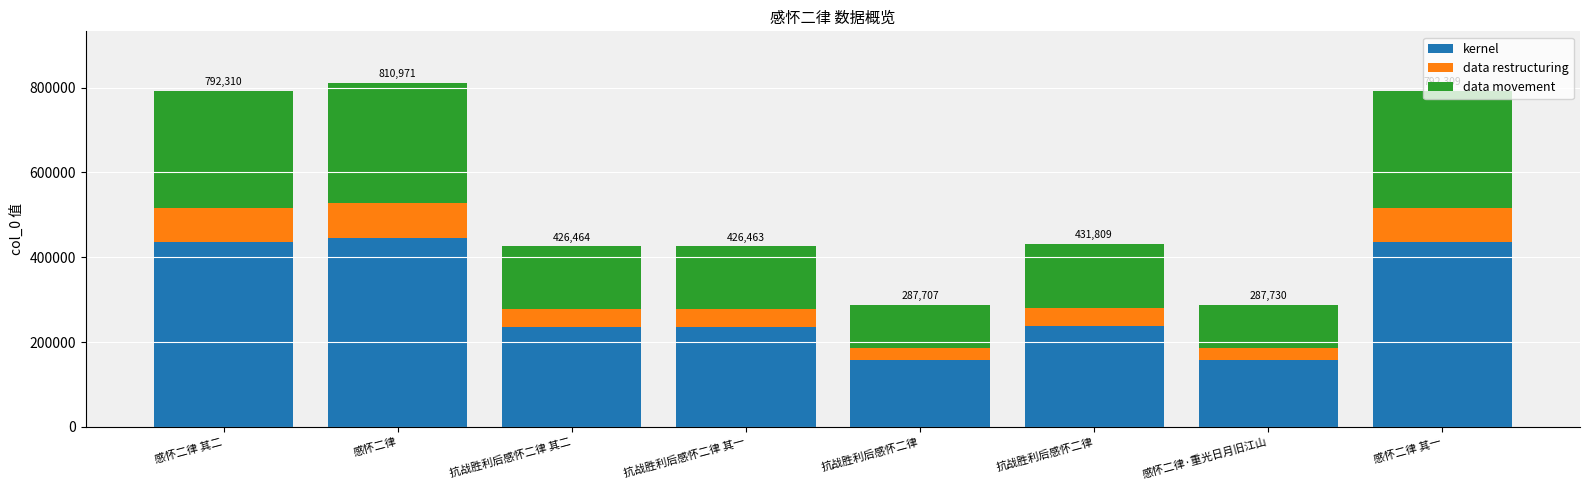

How many values in the kernel series are below 237494?

4